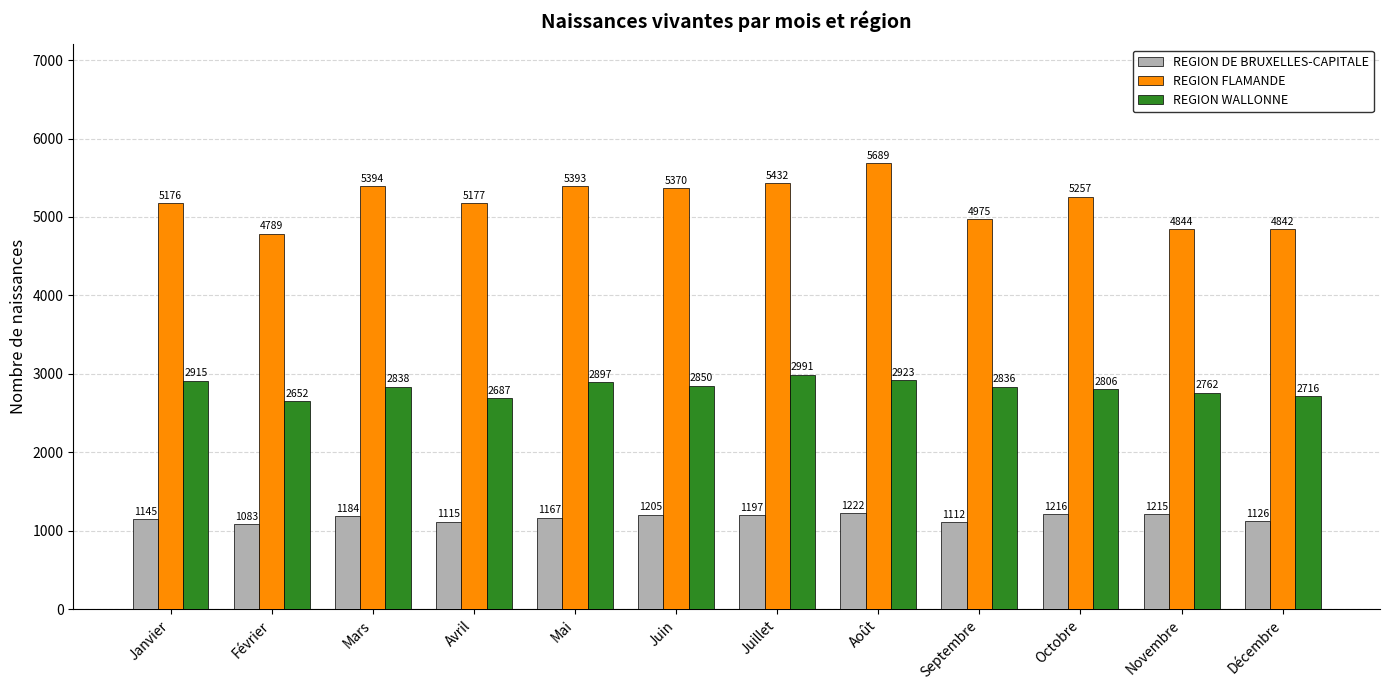

What is the sum of all REGION FLAMANDE values?

62338